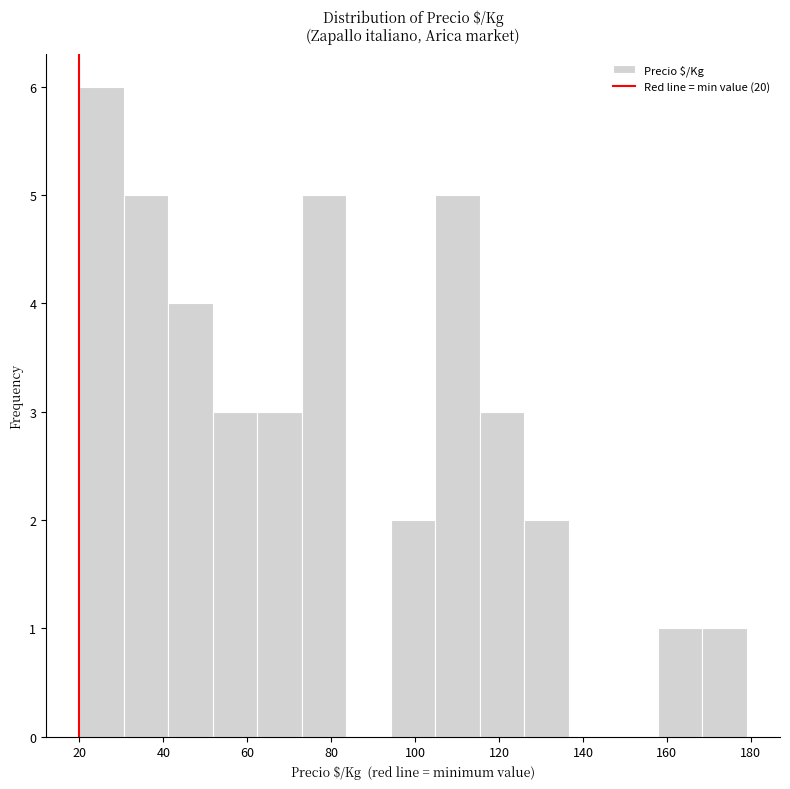

Reading left to right, transcribe this chart: for each bar, give the range it covers on the x-axis and its height. Neither the bar edges nor the heights are printed on the chart, so give them approximately, as read against the axes.

20.0 to 30.6: 6
30.6 to 41.2: 5
41.2 to 51.8: 4
51.8 to 62.4: 3
62.4 to 73.0: 3
73.0 to 83.6: 5
83.6 to 94.2: 0
94.2 to 104.8: 2
104.8 to 115.4: 5
115.4 to 126.0: 3
126.0 to 136.6: 2
136.6 to 147.2: 0
147.2 to 157.8: 0
157.8 to 168.4: 1
168.4 to 179.0: 1